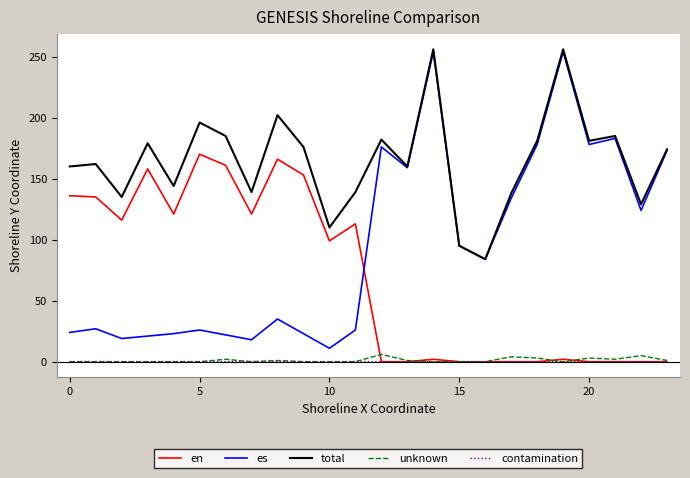

True or false: es and en intersect in this chart.

True